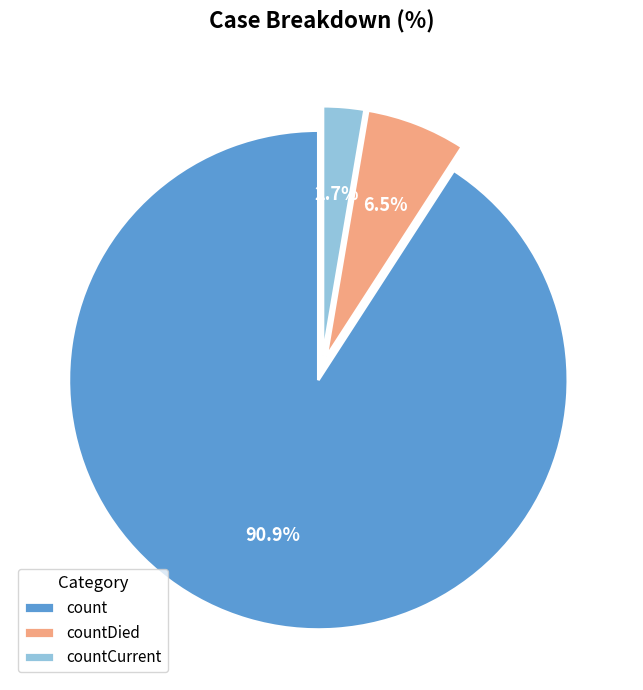

To the nearest percent, what portion does count represent?

91%